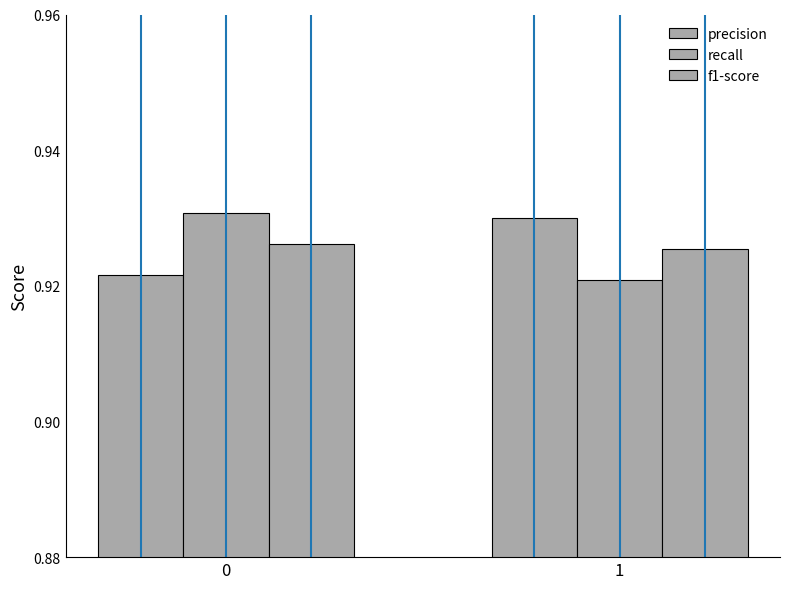

List the labels in order of precision value, smallest first.

0, 1